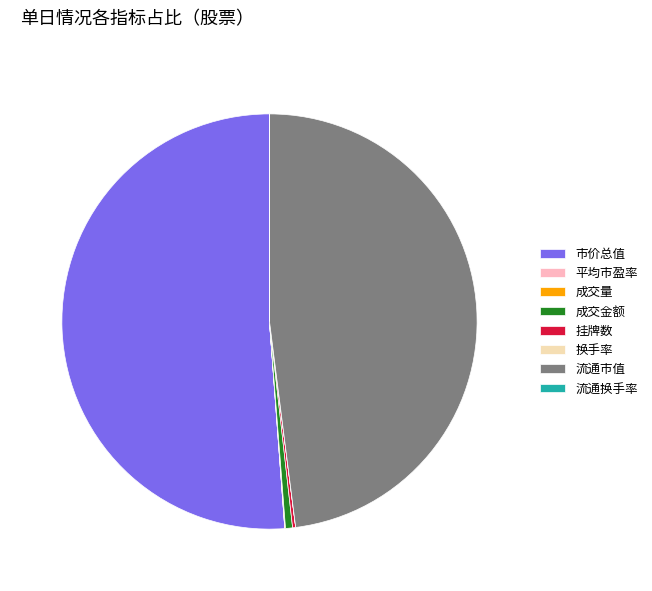

True or false: 成交金额 accounts for 11% of the total.

False